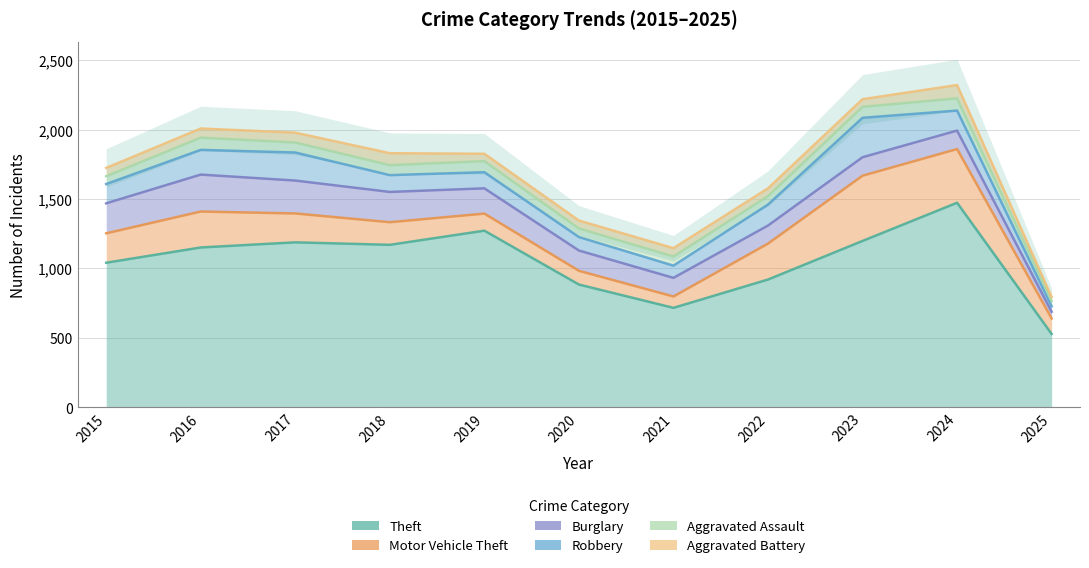

Between 2022 and 2023, which series saw the biggest shift?

Theft